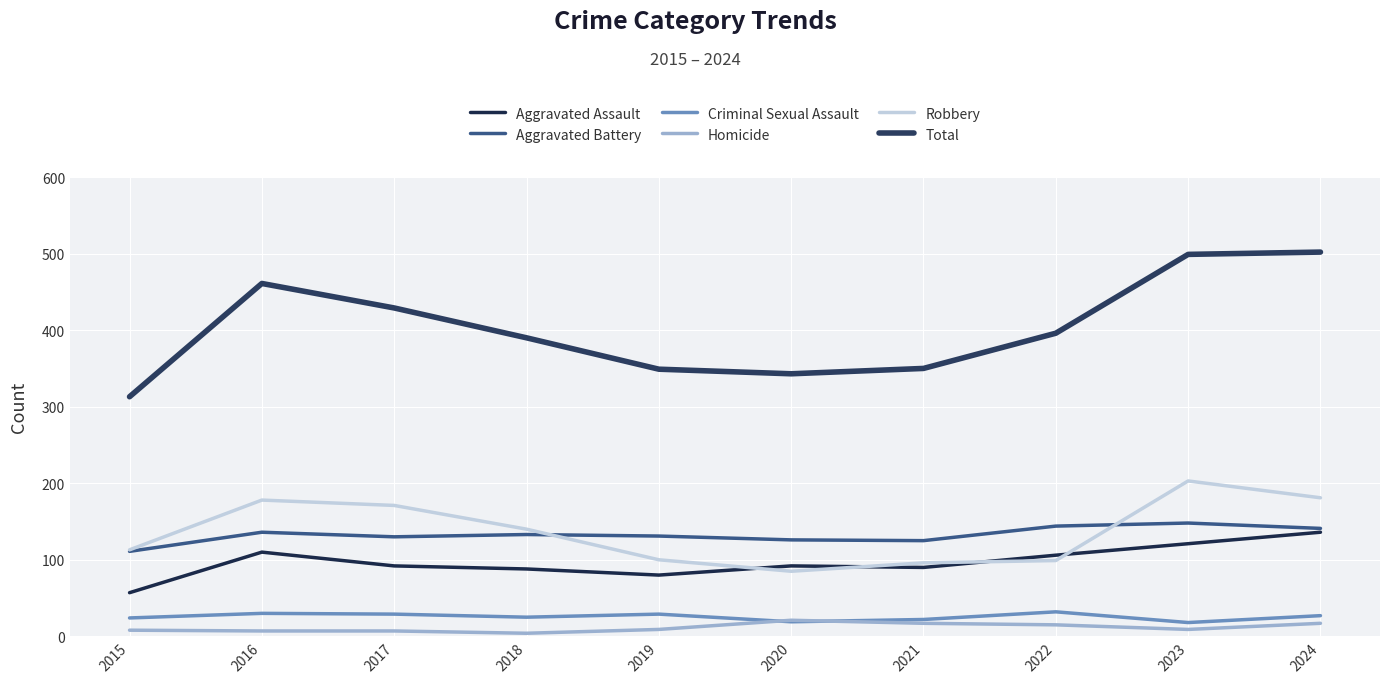

Is the value of Homicide at 2020 greater than the value of Robbery at 2017?

No